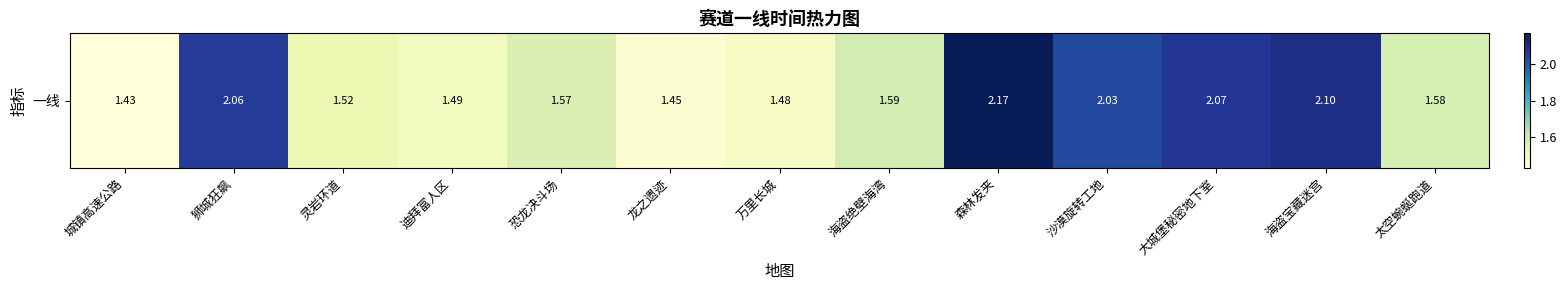

At which label is the value closest to 1?

城镇高速公路